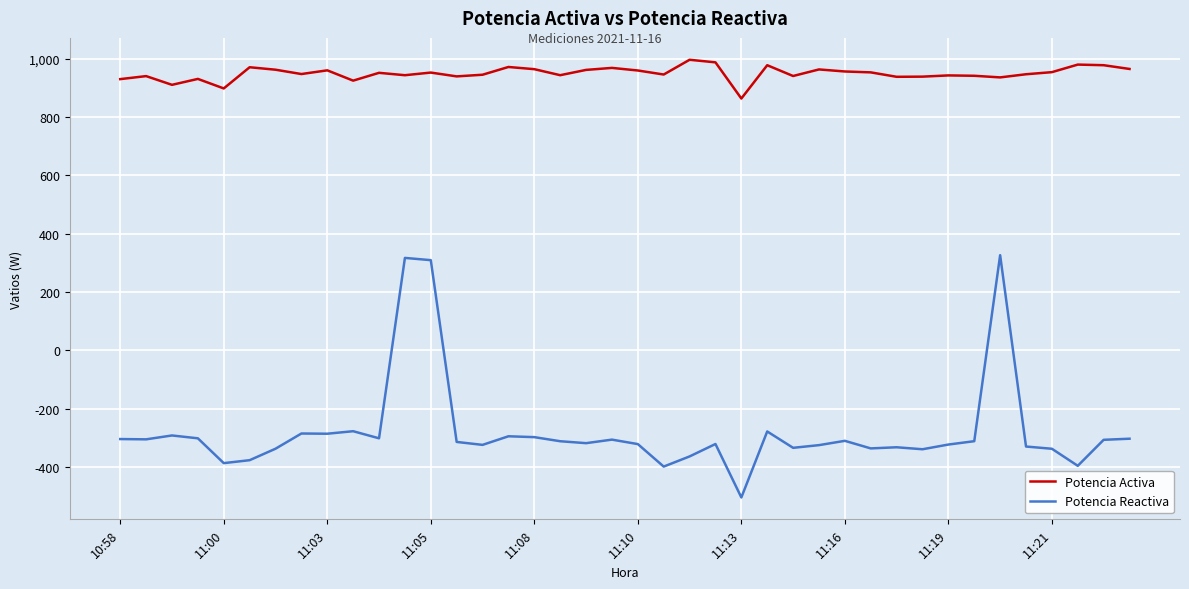

Which series has the largest total across all categories?

Potencia Activa